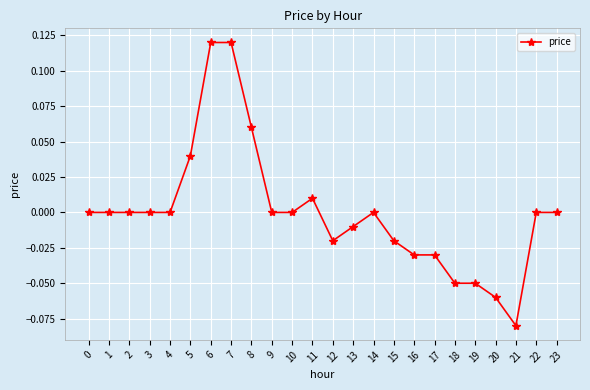

Which has a higher value, 6 or 4?

6